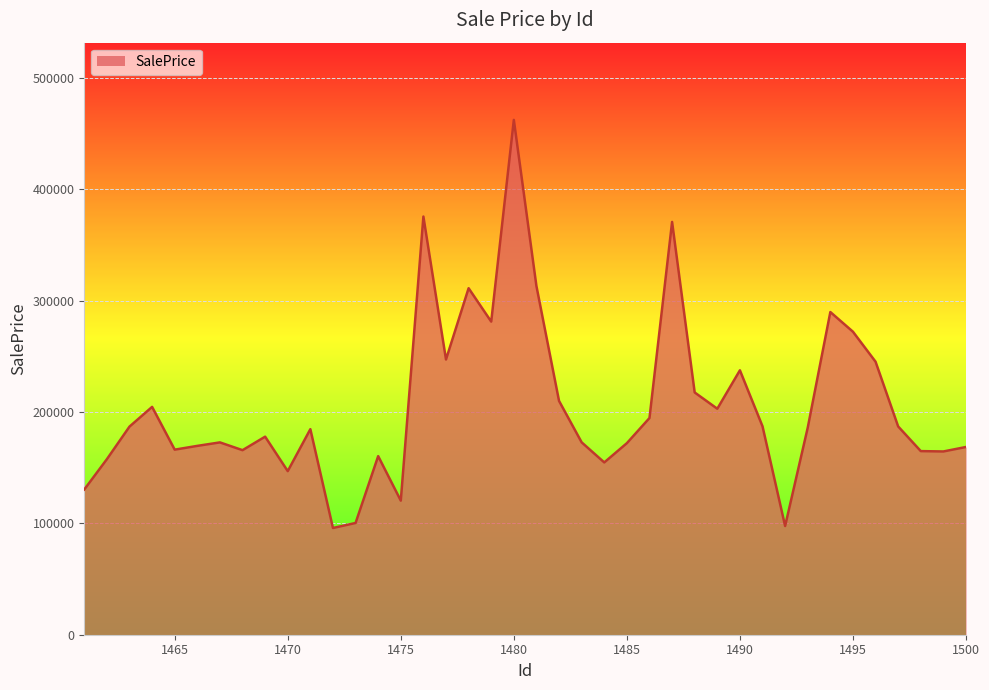

What is the smallest value displayed?

95824.4